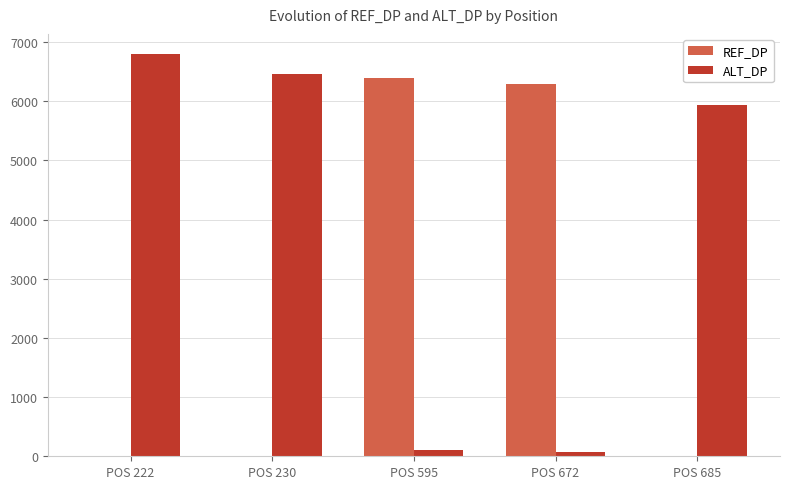

What is the sum of all REF_DP values?

12684